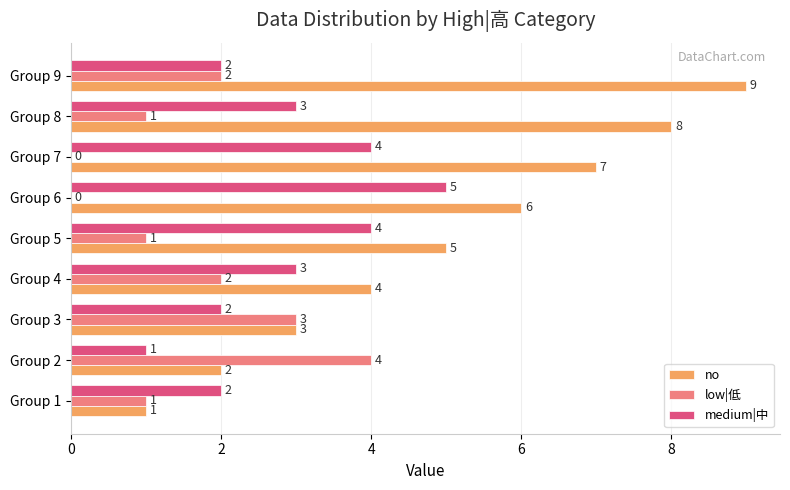

Is the value of low|低 at Group 4 greater than the value of no at Group 1?

Yes